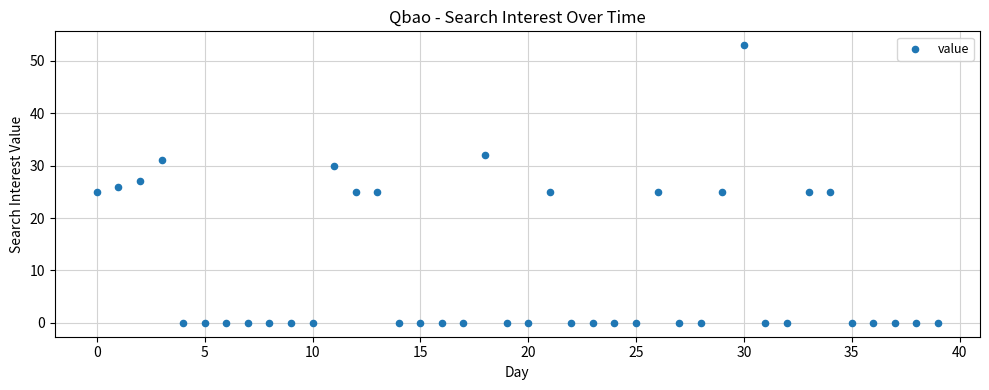

What is the range of Y values (max minus min)?

53